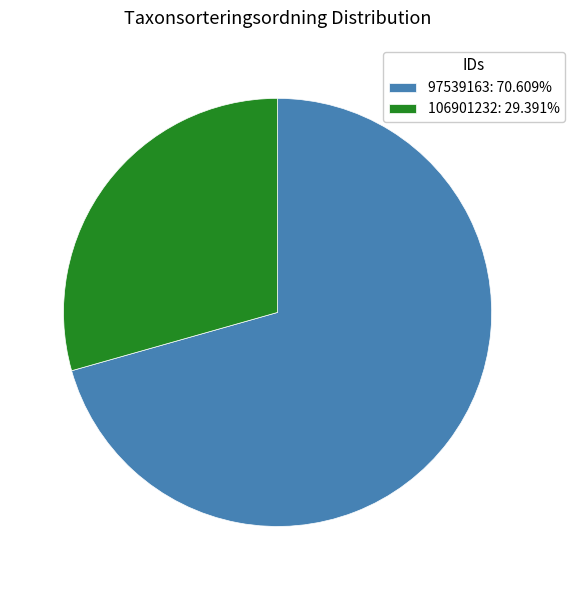

Combined, do 106901232: 29.391% and 97539163: 70.609% account for over 50%?

Yes